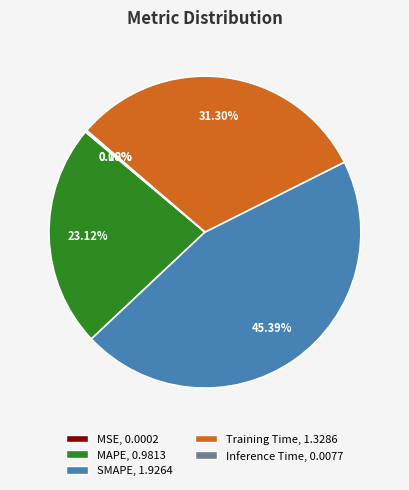

Which slice is the largest?

SMAPE